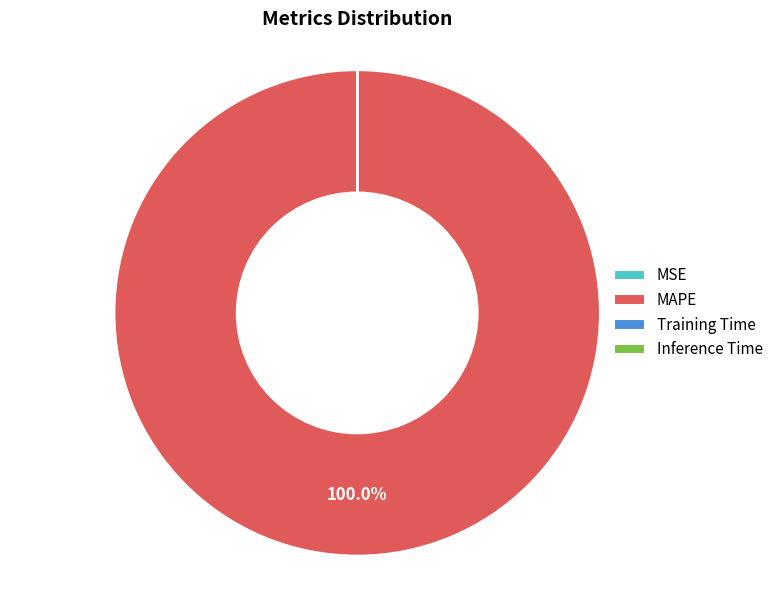

To the nearest percent, what is the difference between the largest and smallest slice percentages?

100%